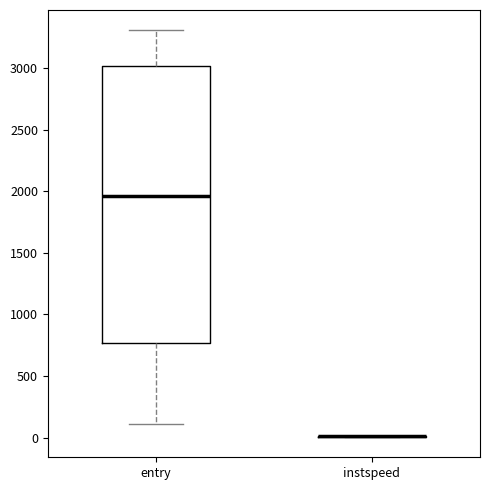

Where is the upper edge of the box for entry on the y-axis? The values are not printed on the chart, so give them approximately, as read against the axis.

3000